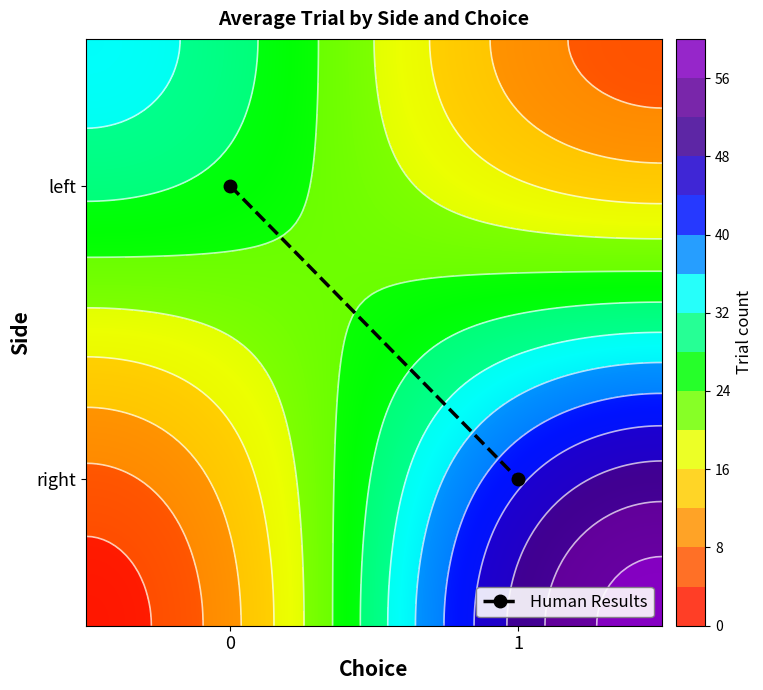

At which label is the value closest to 30?

left_0